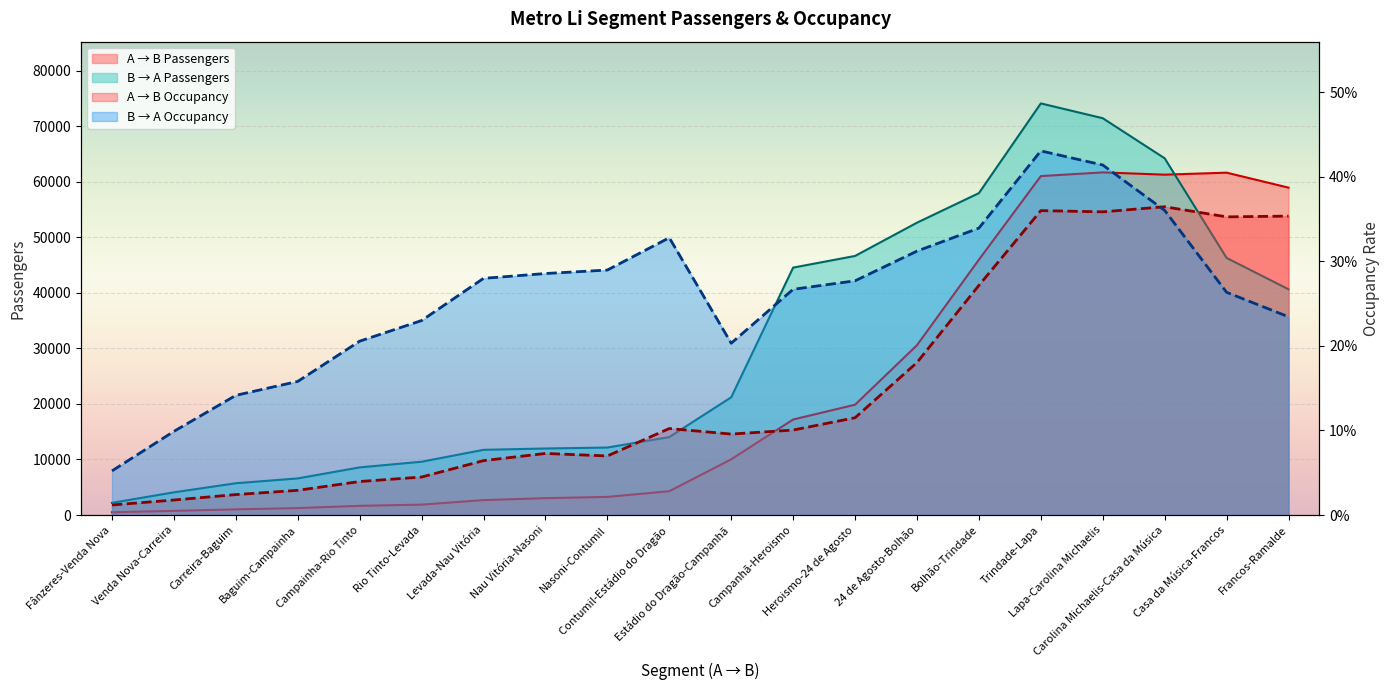

What position from the right is Nasoni-Contumil?

12